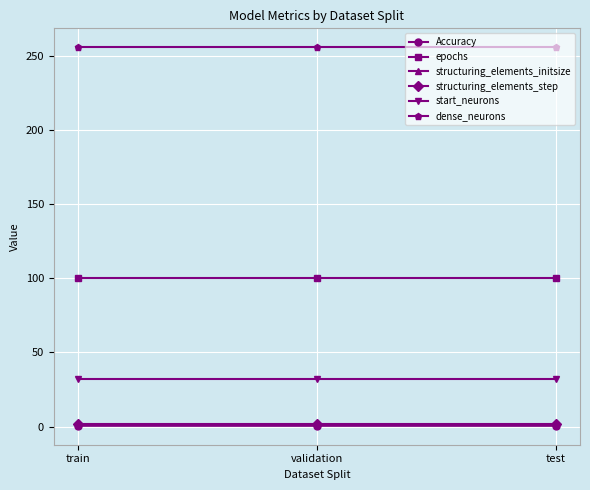

What is the value of the dense_neurons point at the 1st from the left?

256.0